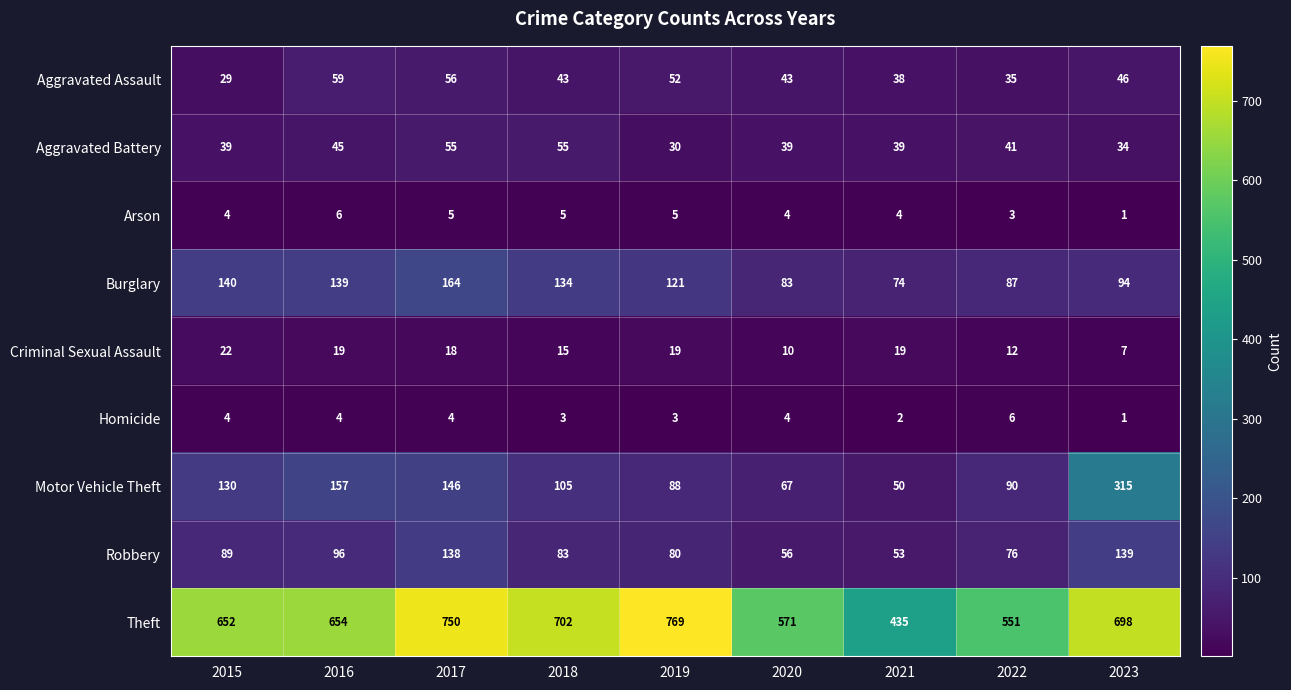

True or false: Theft has a value of 855 at 2015.

False